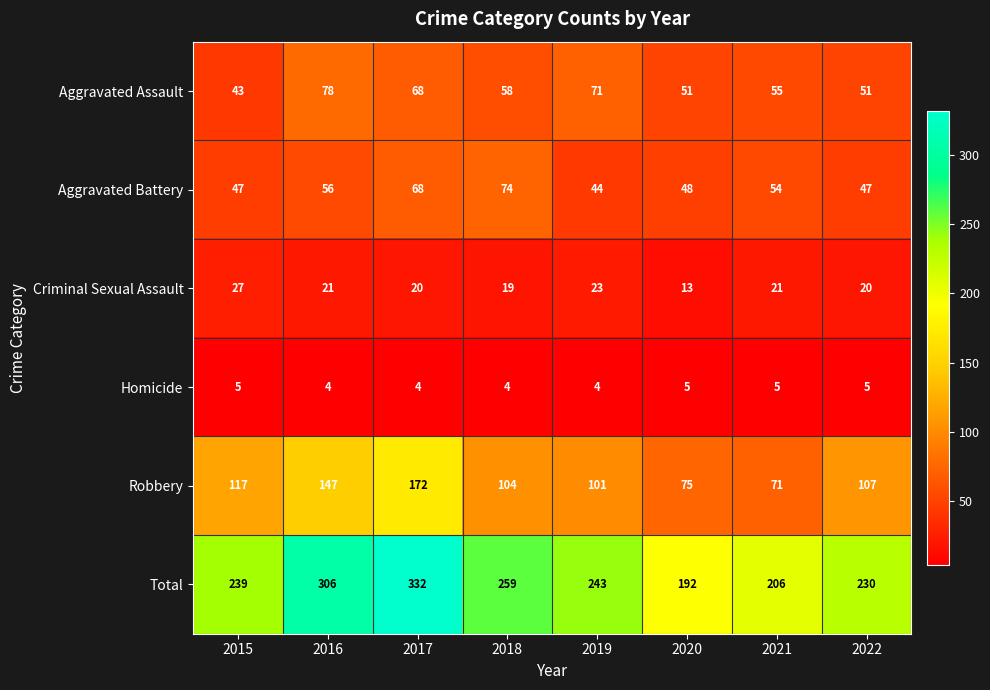

At which label does Aggravated Battery reach its peak?

2018